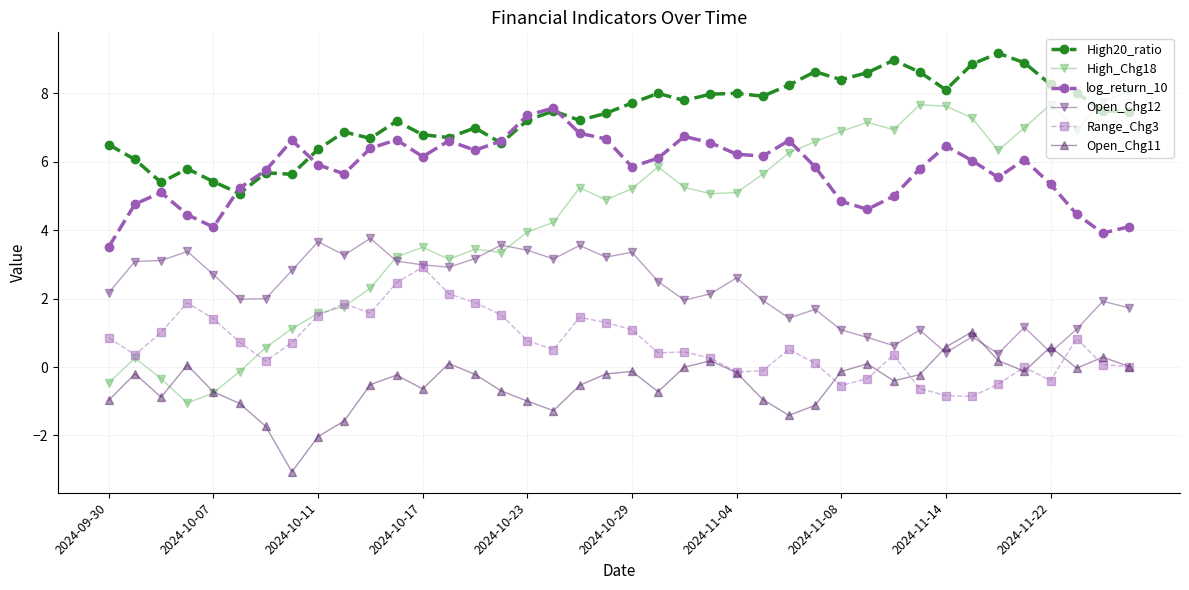

Which series has the widest spread of values?

High_Chg18